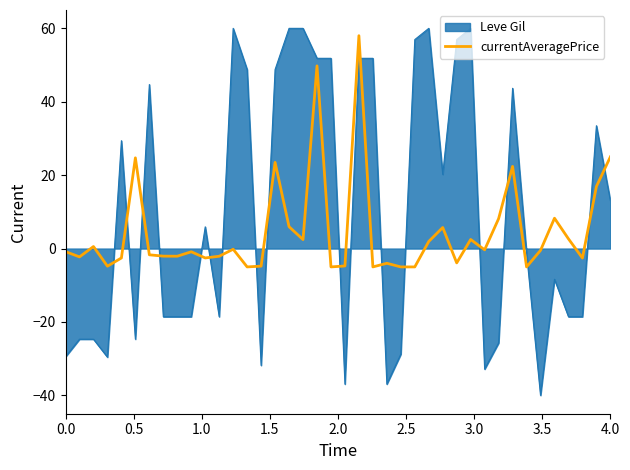

Does the chart display data point markers on the line(s)?

No